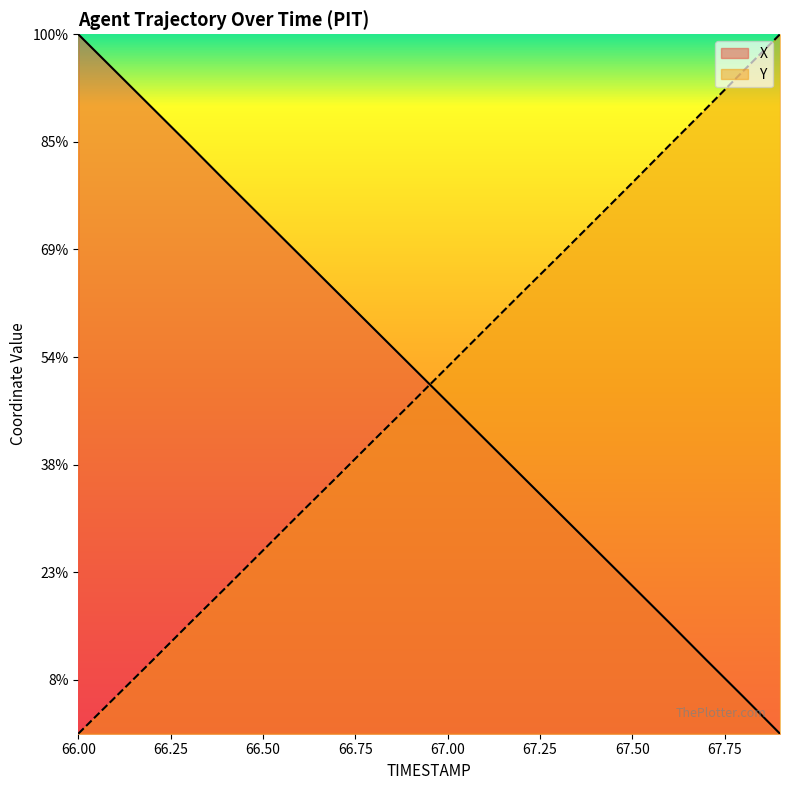

What are all the series names shown in the legend?

X, Y